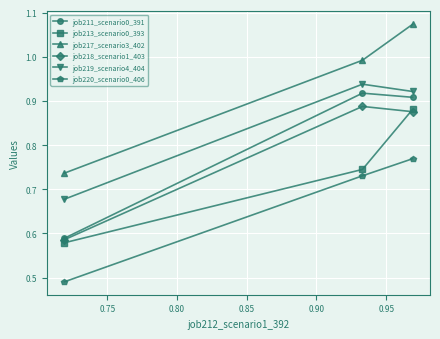

At how many categories does at least one series exceed 0?

3